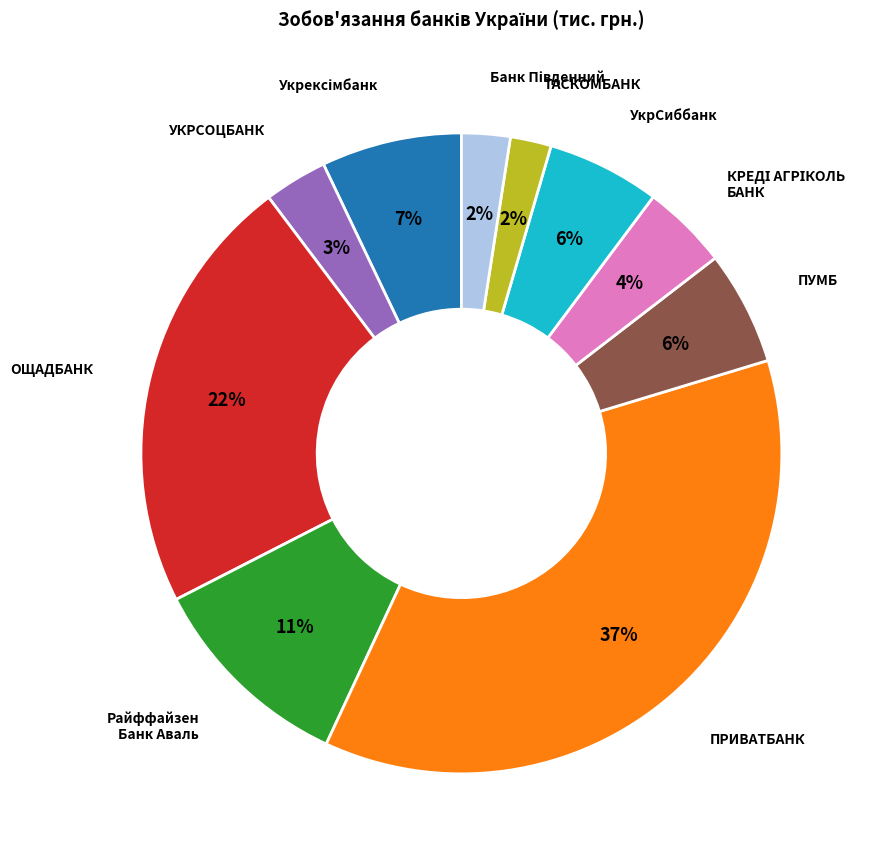

Is there a majority slice in this chart?

No